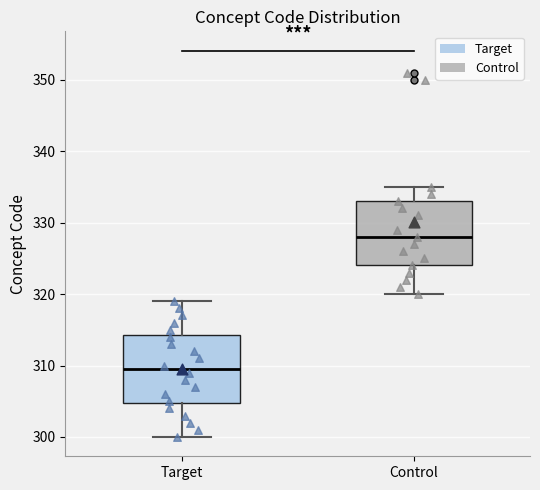

Reading left to right, transcribe this box plot: for each box, give where its median line is, the range the box spans, and where its two whiskers end, as read against the y-axis. The values are not printed on the chart, so give them approximately, as read against the axis.

Target: median 310, box 305 to 314, whiskers 300 to 319
Control: median 328, box 324 to 333, whiskers 320 to 335